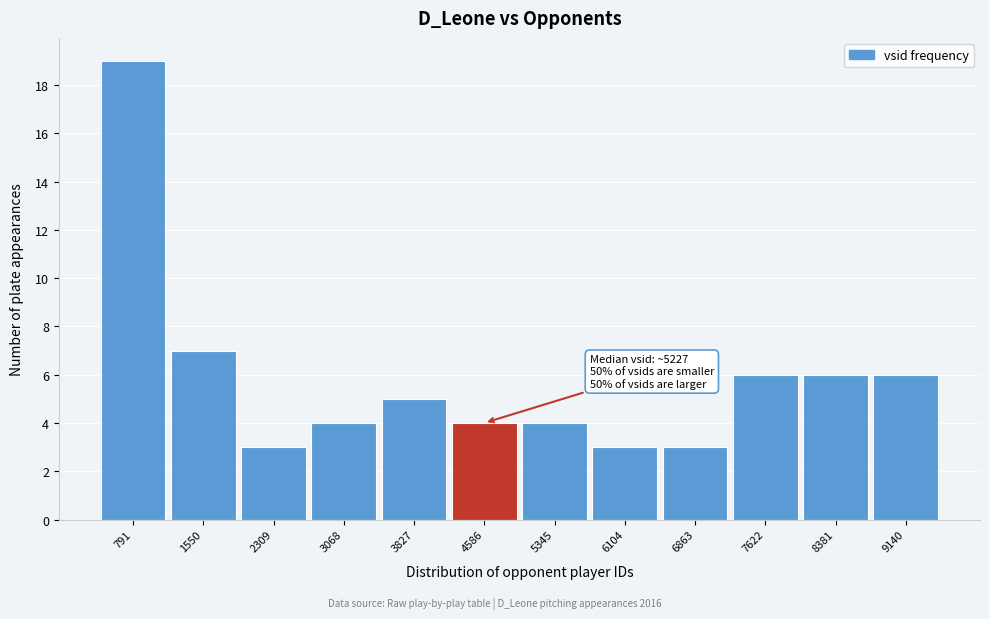

Reading right to left, what are all the values shown in this chart?

6	6	6	3	3	4	4	5	4	3	7	19